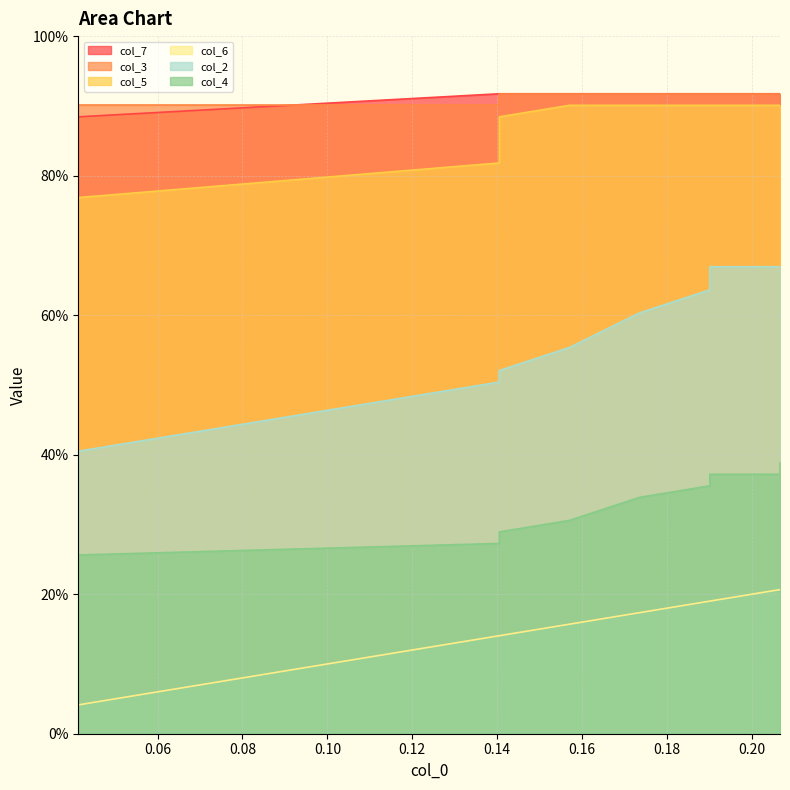

What is the value of the col_6 point at the 5th from the left?

0.2